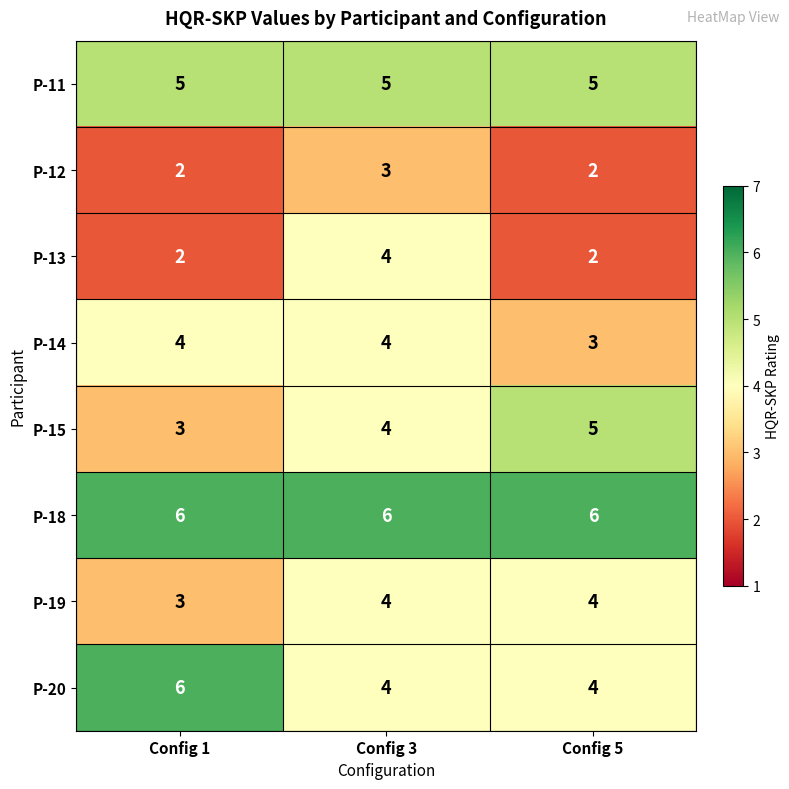

Reading left to right, what are all the values shown in this chart?

P-11: Config 1=5	Config 3=5	Config 5=5
P-12: Config 1=2	Config 3=3	Config 5=2
P-13: Config 1=2	Config 3=4	Config 5=2
P-14: Config 1=4	Config 3=4	Config 5=3
P-15: Config 1=3	Config 3=4	Config 5=5
P-18: Config 1=6	Config 3=6	Config 5=6
P-19: Config 1=3	Config 3=4	Config 5=4
P-20: Config 1=6	Config 3=4	Config 5=4